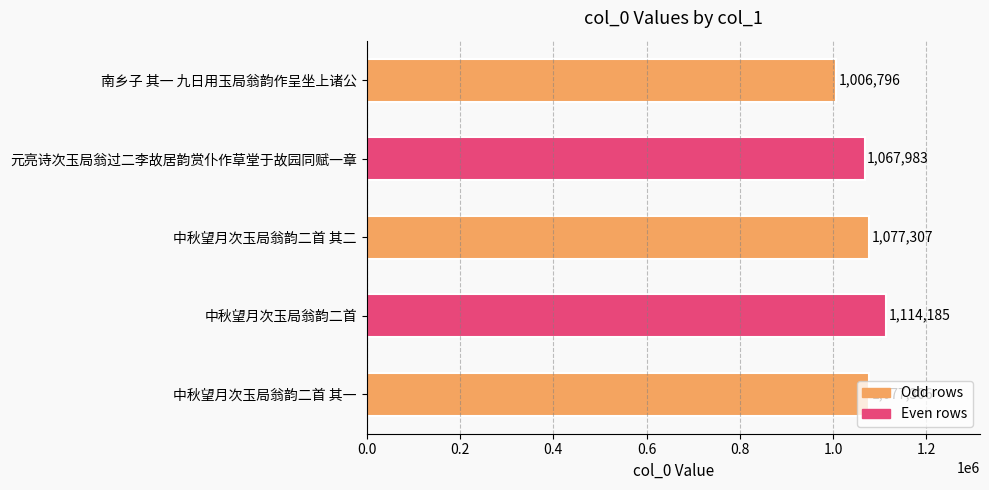

How many bars are there in total?

5